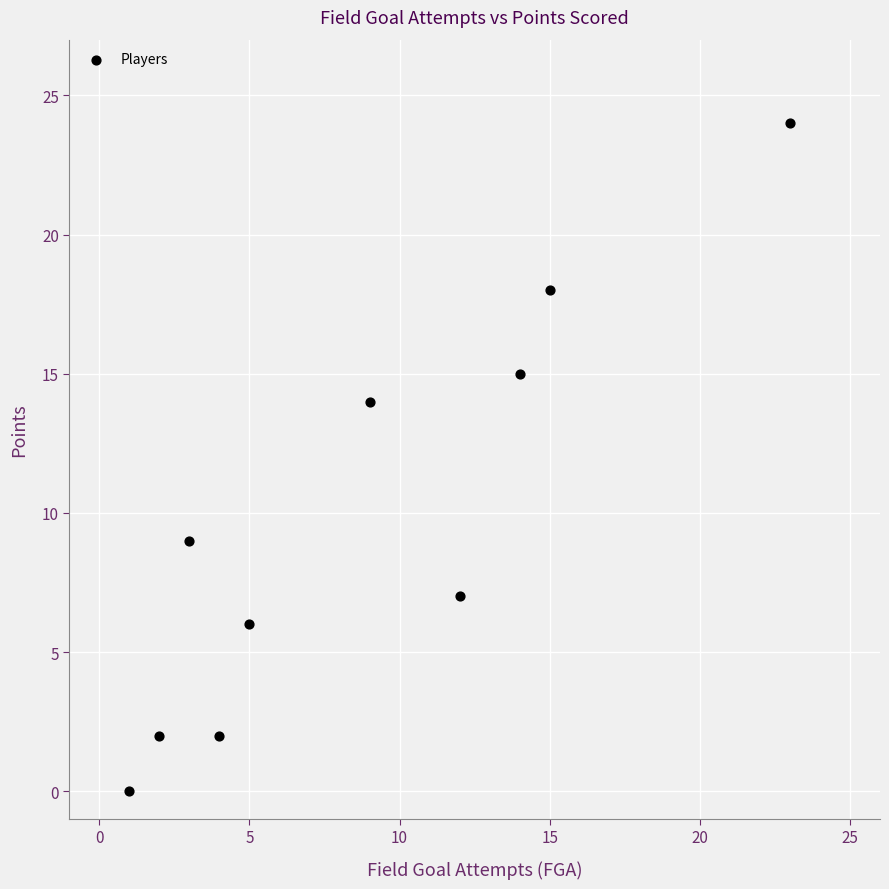

What is the range of X values (max minus min)?

22